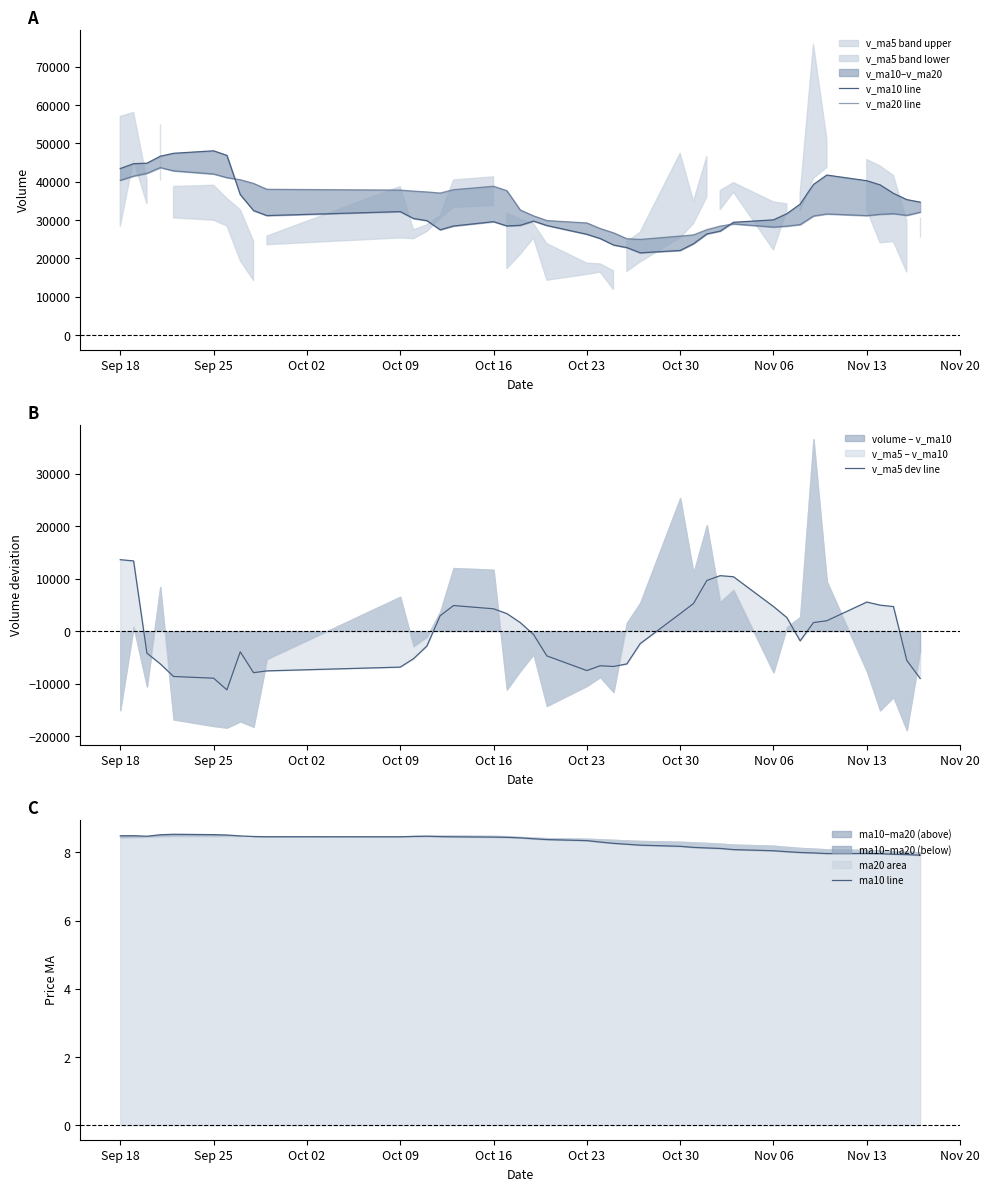

What is the highest value of the ma10 line series?

8.5